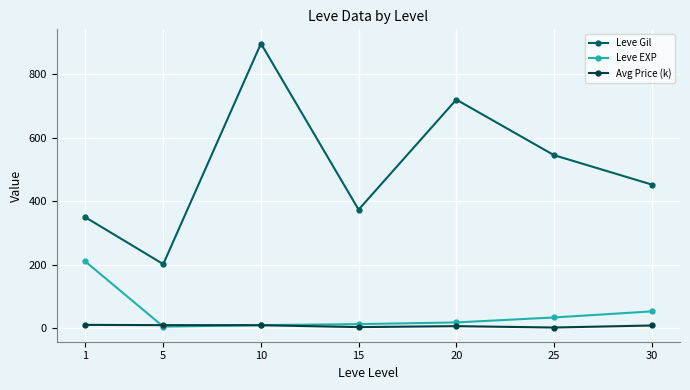

At which label does Leve Gil reach its minimum?

5